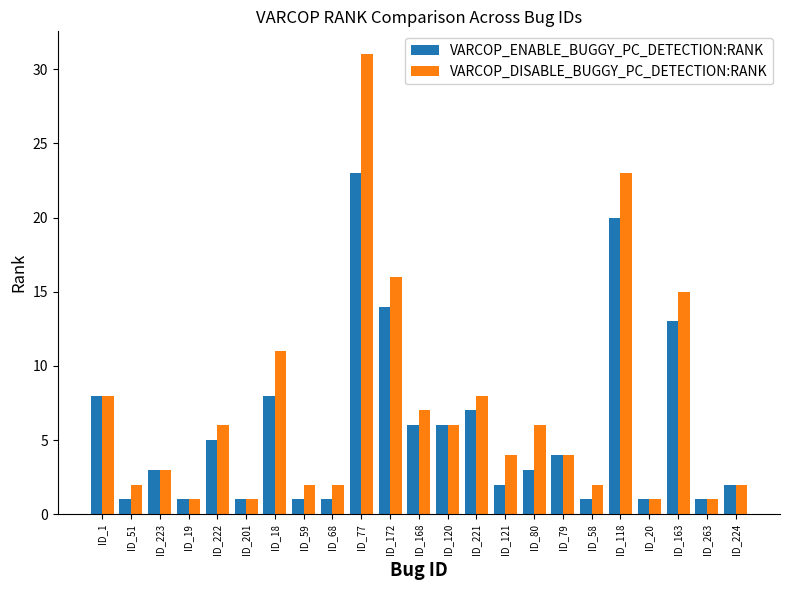

Count the number of categories in the chart.

23